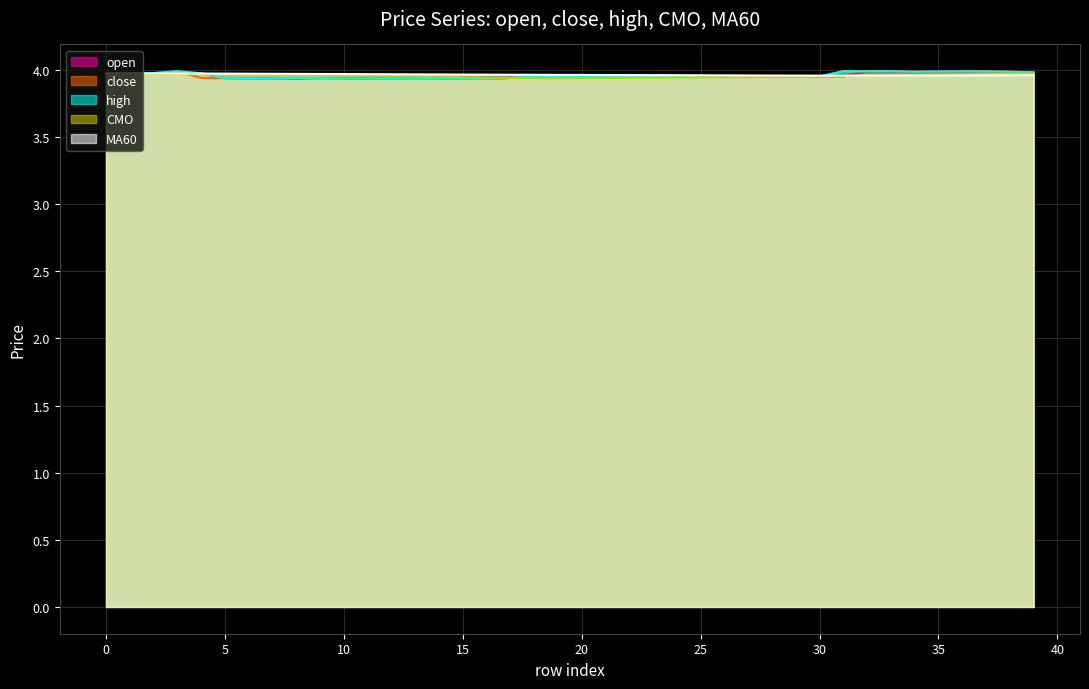

At which category is the sum across all series the highest?

3